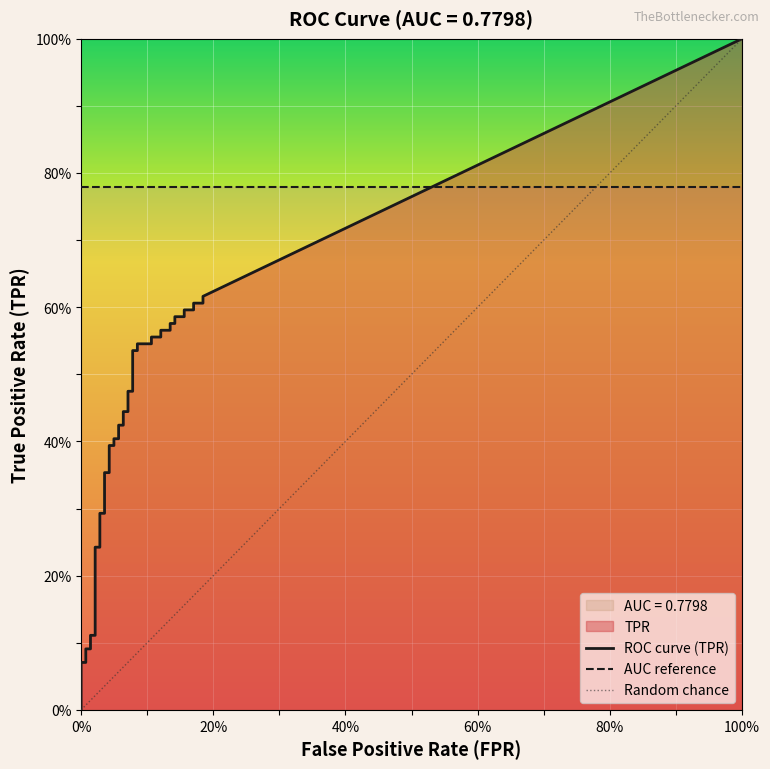

What is the value of the roc_auc point at the 6th from the left?

0.8